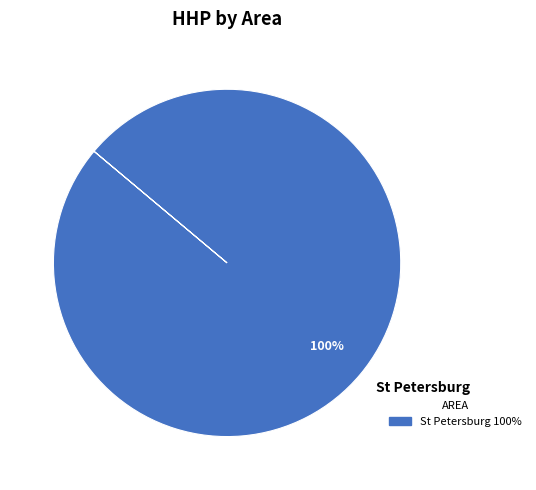

Count the number of slices in the pie.

1